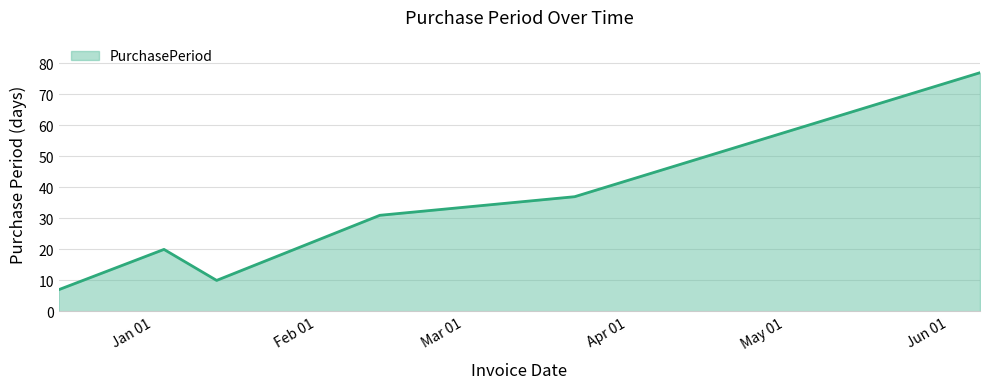

What is the maximum value shown in the chart?

77